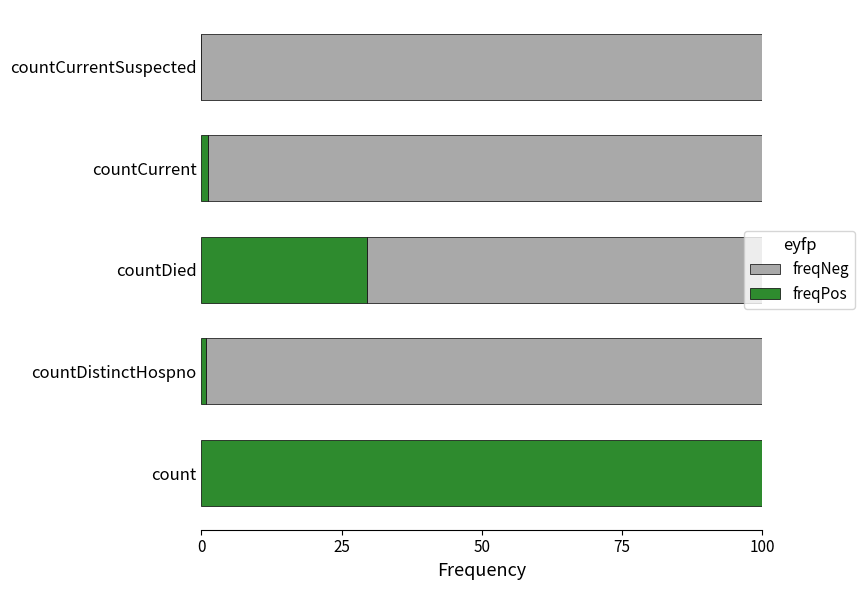

What is the total value across all series at count?

100.0